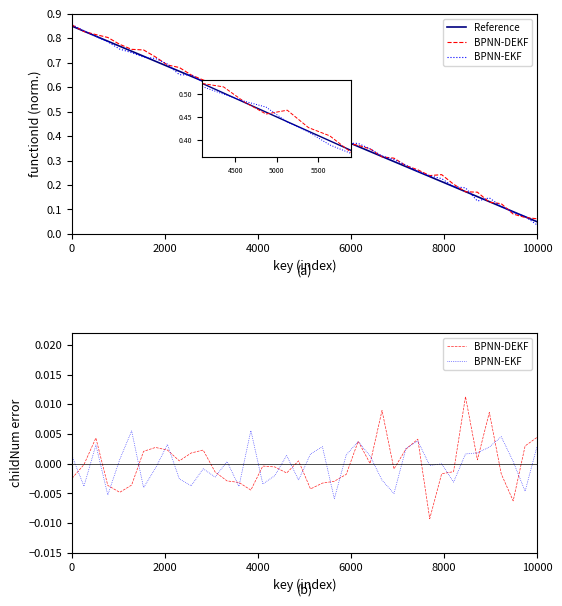

Reading right to left, transcribe all the data shown in this chart.

Reference: 0.1	0.1	0.1	0.1	0.1	0.2	0.2	0.2	0.2	0.2	0.3	0.3	0.3	0.3	0.3	0.4	0.4	0.4	0.4	0.4	0.5	0.5	0.5	0.5	0.5	0.6	0.6	0.6	0.6	0.6	0.7	0.7	0.7	0.7	0.7	0.8	0.8	0.8	0.8	0.8
BPNN-DEKF: 0.0	0.0	-0.0	-0.0	0.0	0.0	0.0	-0.0	-0.0	-0.0	0.0	0.0	-0.0	0.0	0.0	0.0	-0.0	-0.0	-0.0	-0.0	0.0	-0.0	-0.0	-0.0	-0.0	-0.0	-0.0	-0.0	0.0	0.0	0.0	0.0	0.0	0.0	-0.0	-0.0	-0.0	0.0	-0.0	-0.0
BPNN-EKF: 0.0	-0.0	0.0	0.0	0.0	0.0	0.0	-0.0	-0.0	-0.0	0.0	0.0	-0.0	-0.0	0.0	0.0	0.0	-0.0	0.0	0.0	-0.0	0.0	-0.0	-0.0	0.0	-0.0	0.0	-0.0	-0.0	-0.0	-0.0	0.0	-0.0	-0.0	0.0	0.0	-0.0	0.0	-0.0	0.0